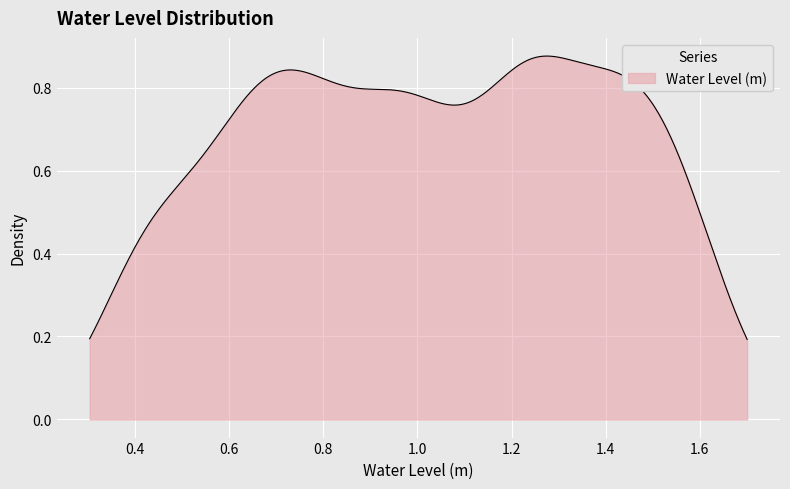

Does the chart display data point markers on the line(s)?

No